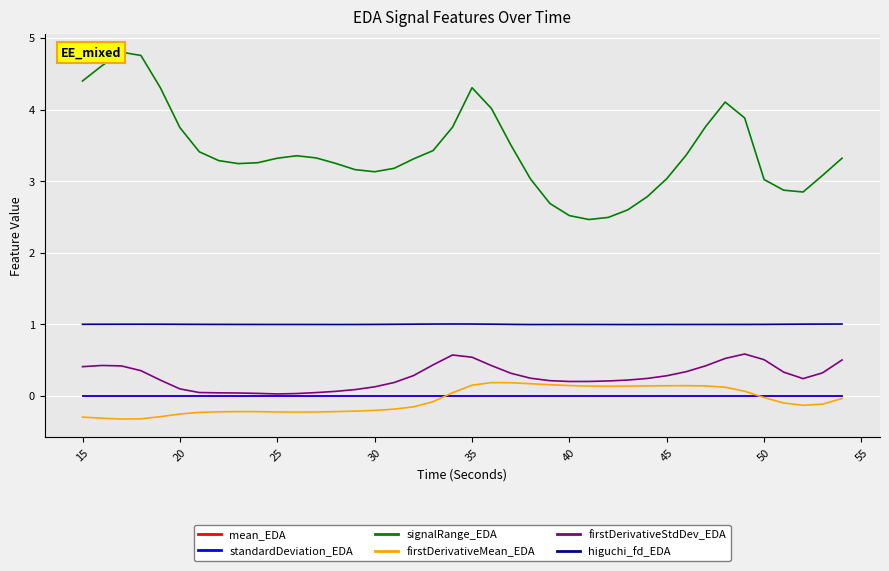

Which series has the widest spread of values?

signalRange_EDA